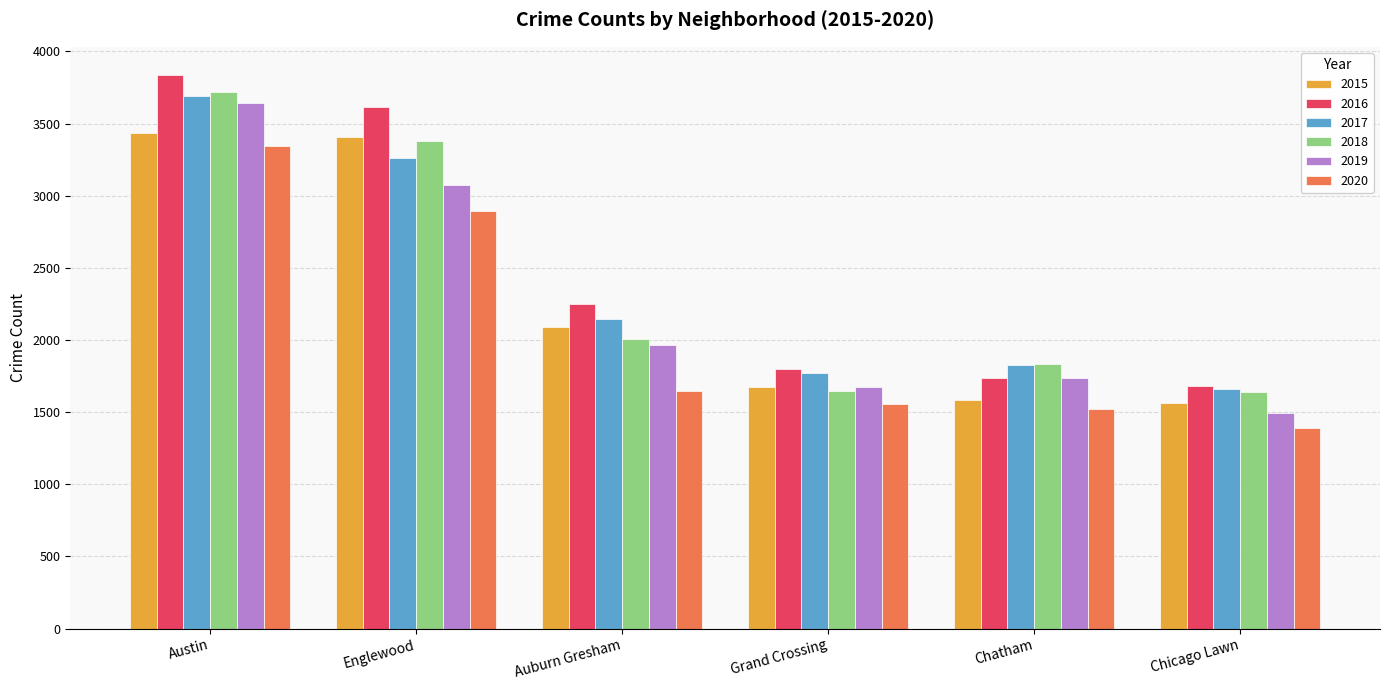

What is the difference between the highest and lowest values at Grand Crossing?

244